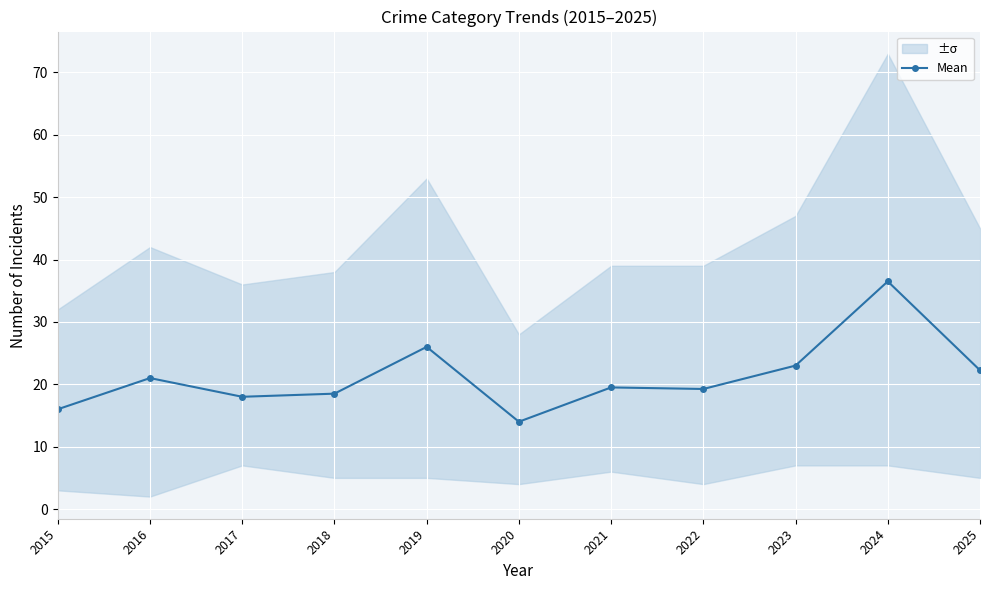

Read the value at 2020.

14.0